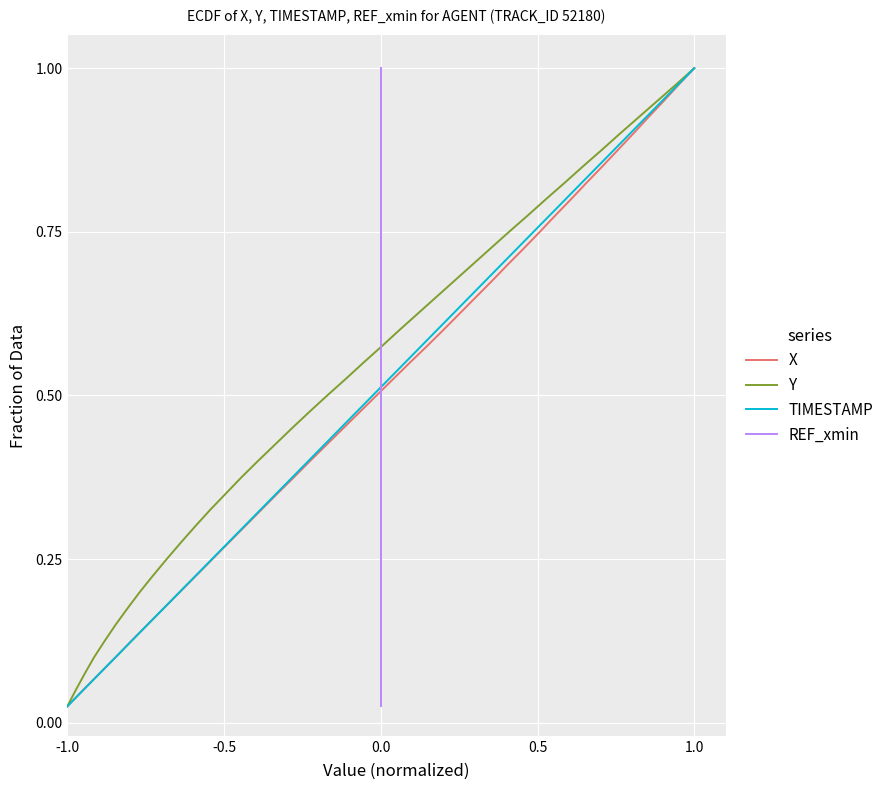

At which label does X reach its minimum?

-1.0